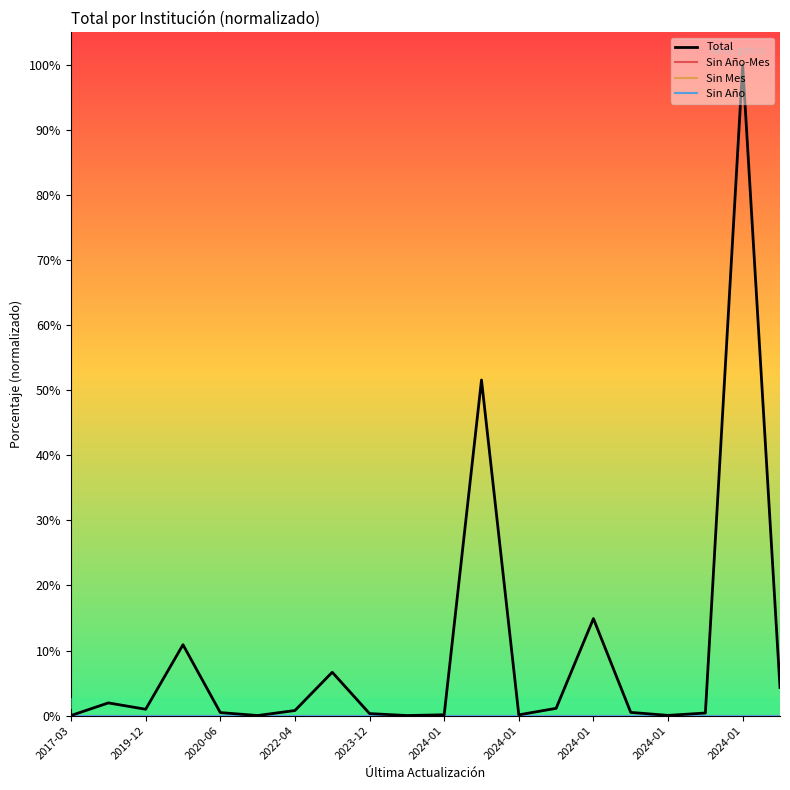

True or false: Total and Sin Mes cross at least once.

False